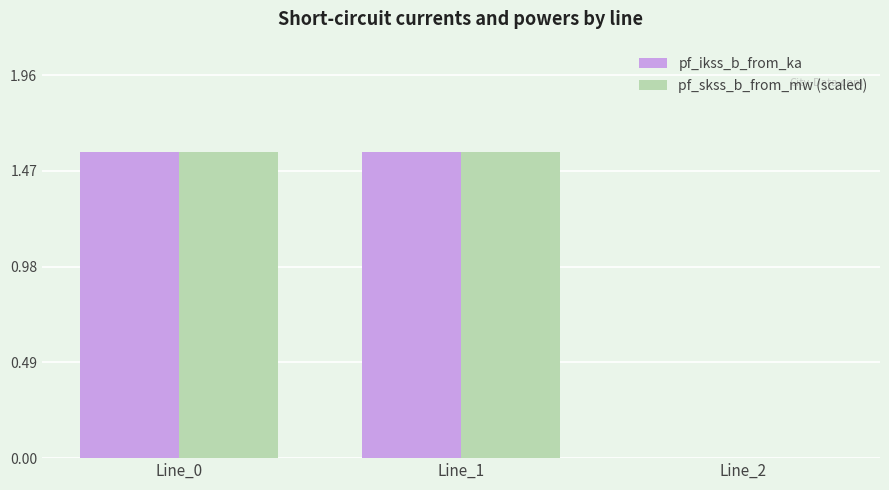

What is the sum of all pf_skss_b_from_mw (scaled) values?

3.1